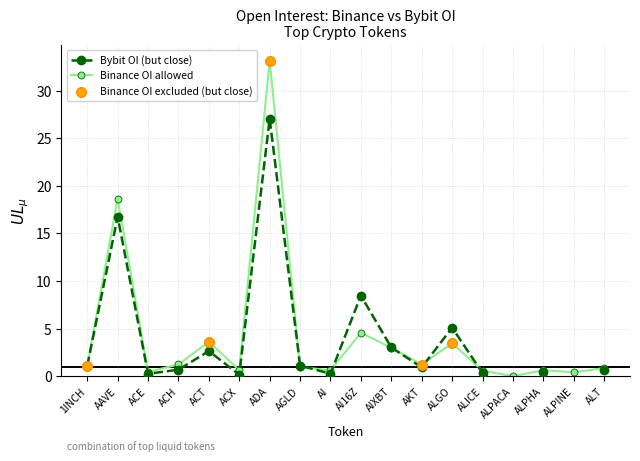

Is the value of Bybit OI (but close) at ADA greater than the value of Binance OI allowed at ALPHA?

Yes